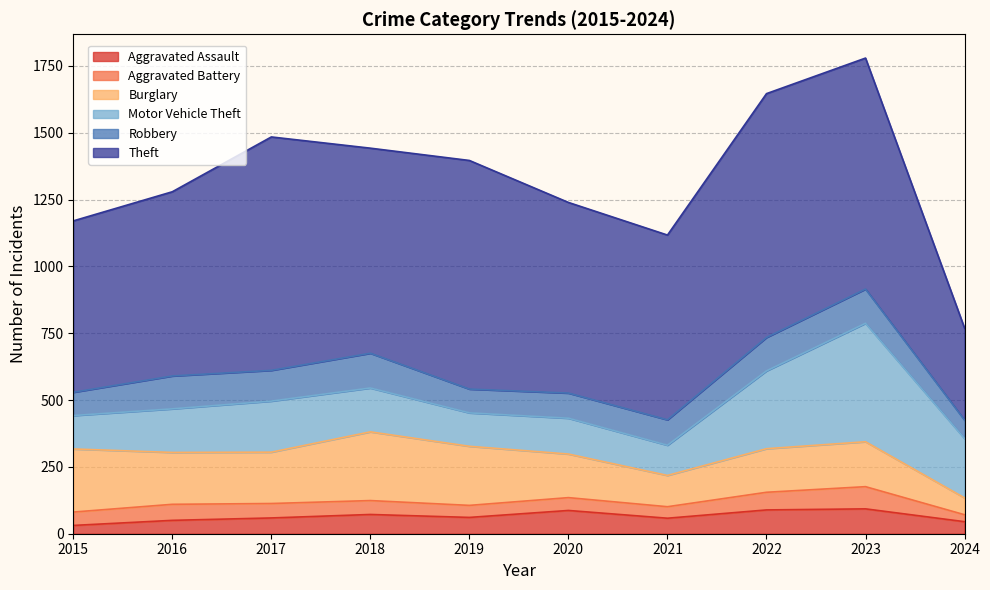

Which has a higher value, 2021 or 2024?

2021